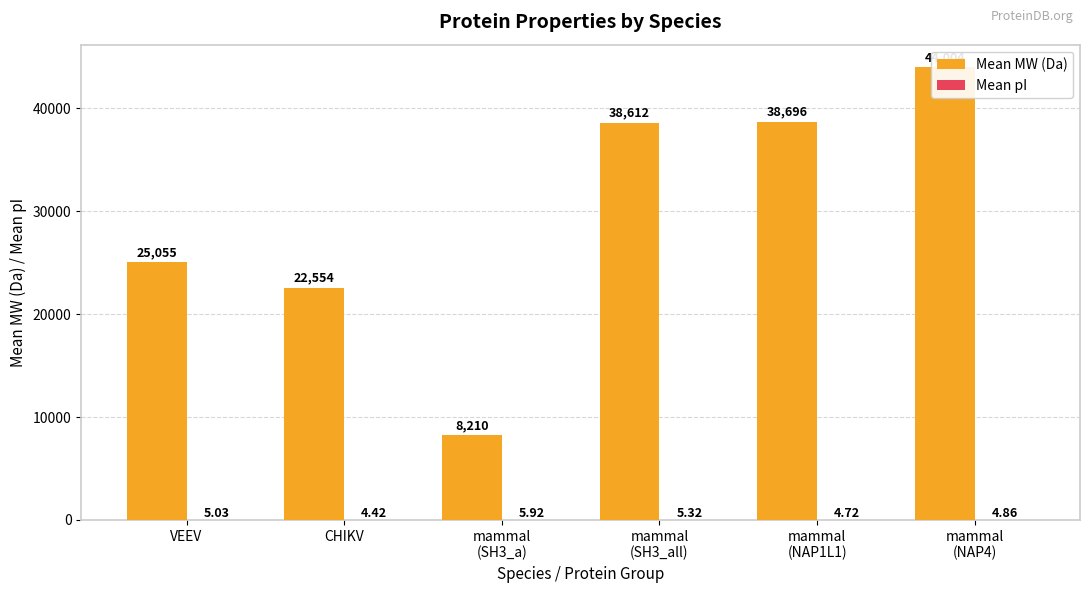

Reading left to right, list all the values displayed in this chart.

Mean MW (Da): VEEV=25055.4	CHIKV=22553.6	mammal
(SH3_a)=8210.1	mammal
(SH3_all)=38612.1	mammal
(NAP1L1)=38695.7	mammal
(NAP4)=44003.5
Mean pI: VEEV=5.0	CHIKV=4.4	mammal
(SH3_a)=5.9	mammal
(SH3_all)=5.3	mammal
(NAP1L1)=4.7	mammal
(NAP4)=4.9